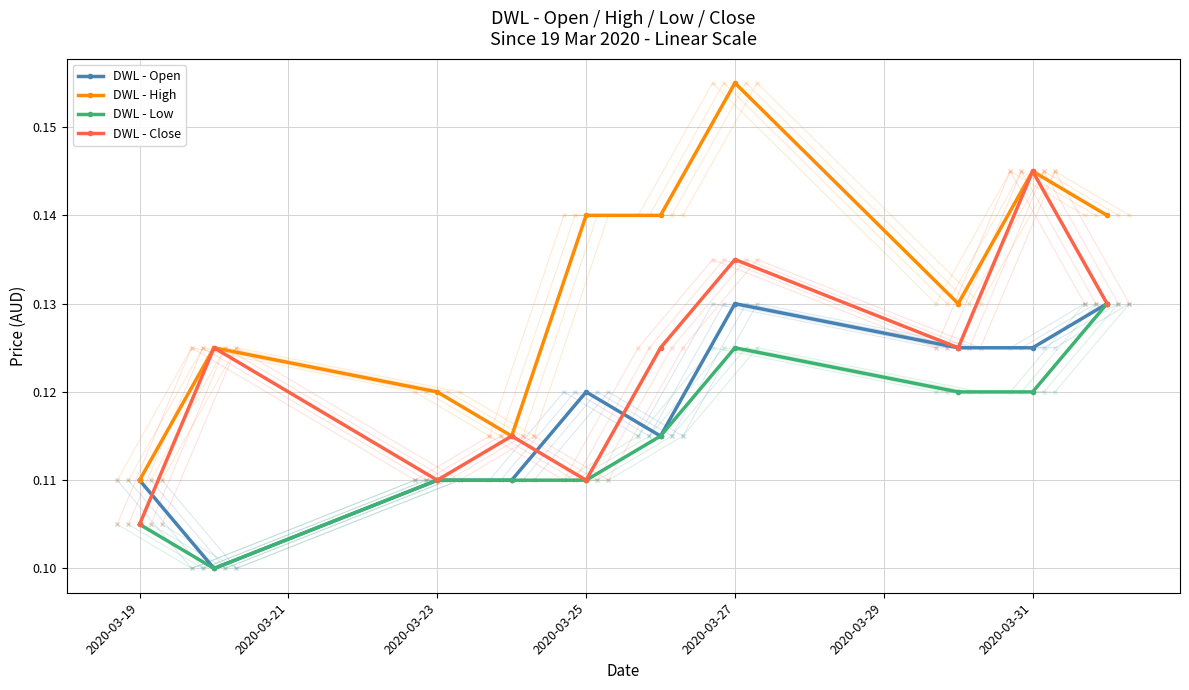

What is the sum of all DWL - Open values?

1.2